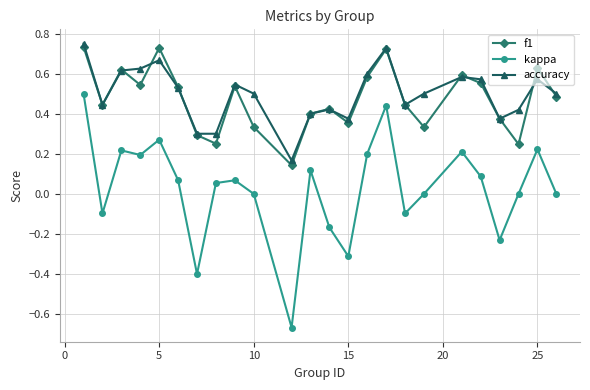

True or false: accuracy has more than 0 points higher than both neighbors.

True